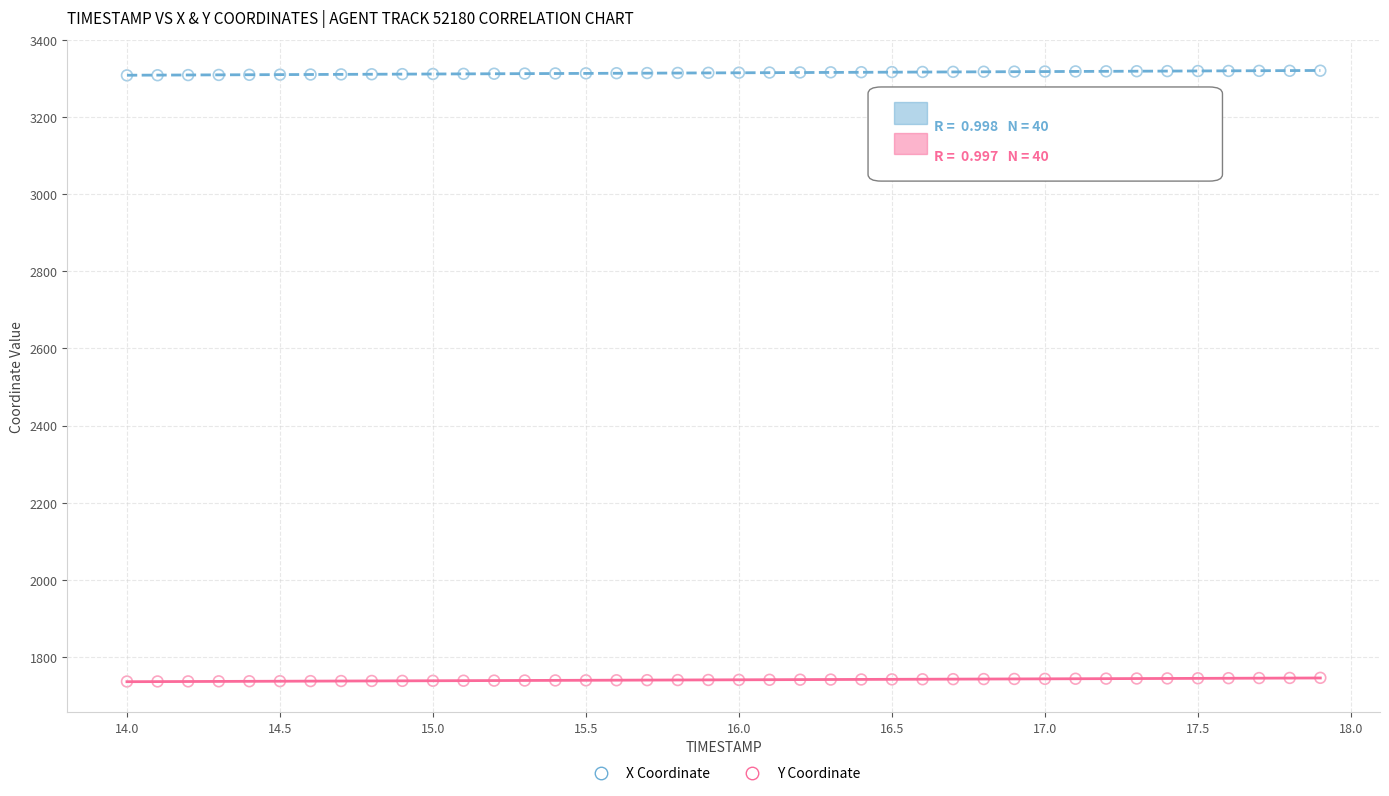

Across all data points, what is the range of Y values (max minus min)?

1583.7